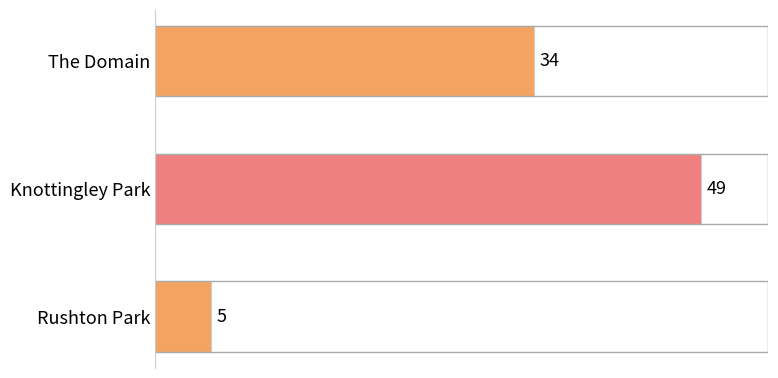

List the labels in order of value, largest first.

Knottingley Park, The Domain, Rushton Park